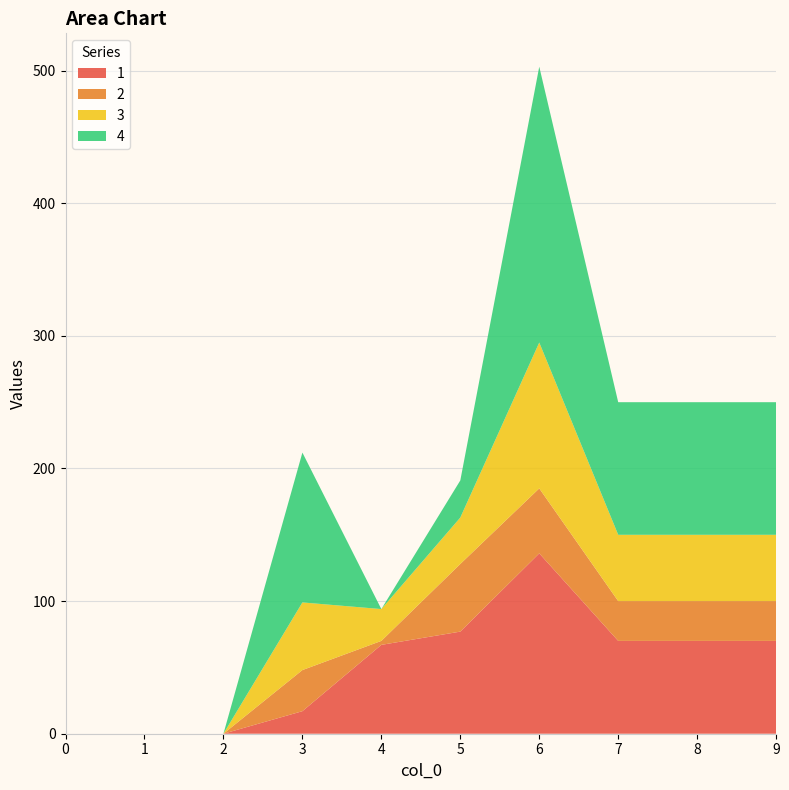

Reading right to left, transcribe all the data shown in this chart.

1: 9=70	8=70	7=70	6=136	5=77	4=67	3=17	2=0	1=0	0=0
2: 9=30	8=30	7=30	6=49	5=51	4=3	3=31	2=0	1=0	0=0
3: 9=50	8=50	7=50	6=110	5=35	4=24	3=51	2=0	1=0	0=0
4: 9=100	8=100	7=100	6=208	5=28	4=0	3=113	2=0	1=0	0=0